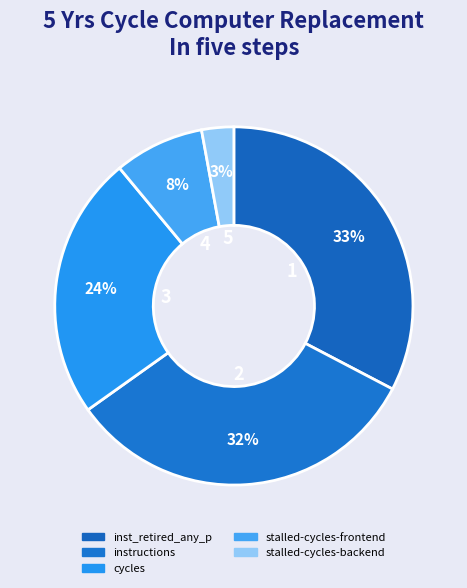

Is it true that inst_retired_any_p is 24% of the pie?

False